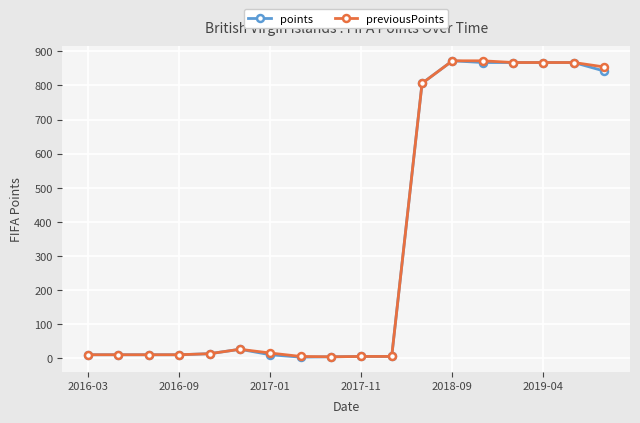

What is the maximum value for points?

872